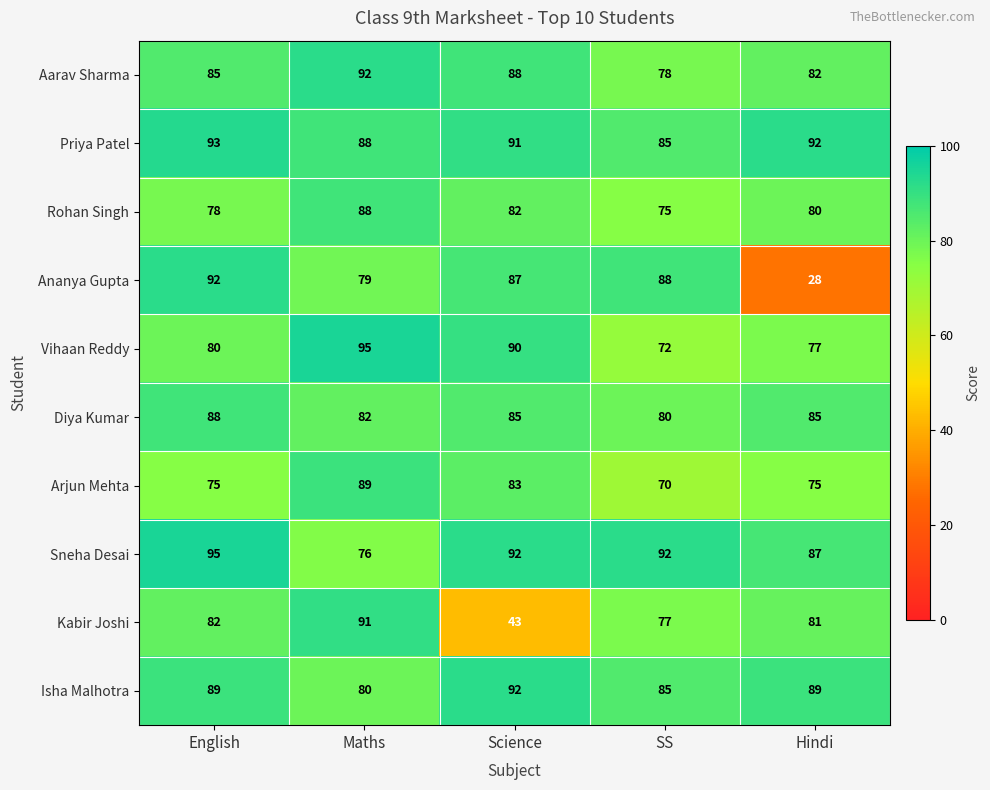

Which series changed the most between Science and SS?

Kabir Joshi